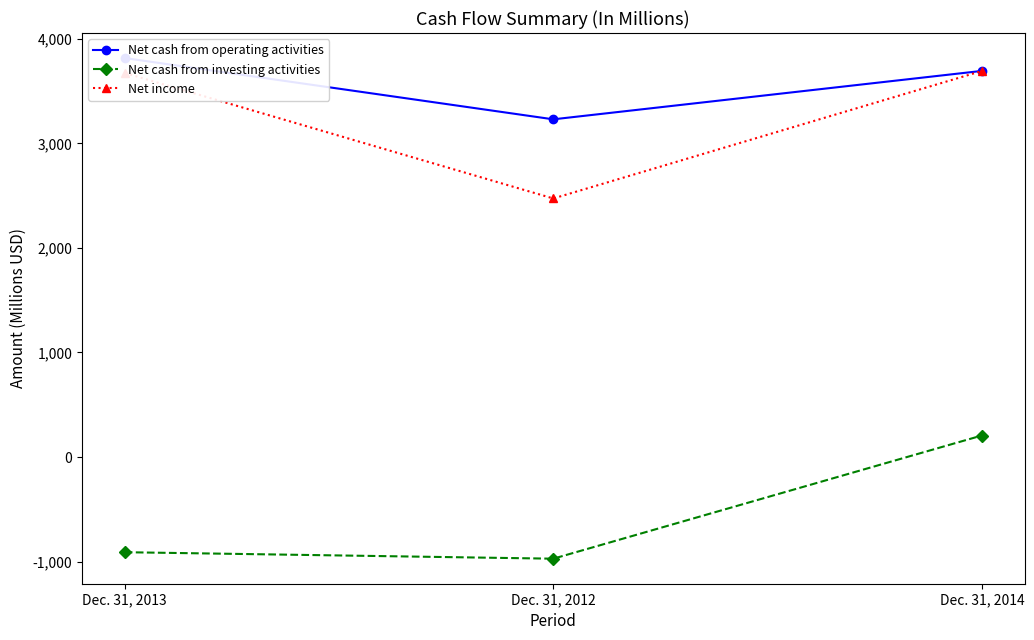

What is the highest value of the Net cash from investing activities series?

206